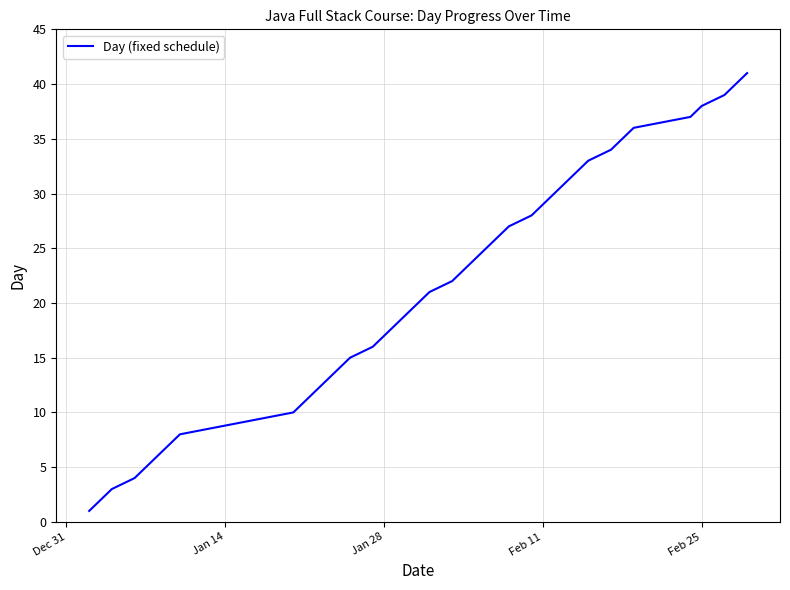

Does the chart have visible grid lines?

Yes